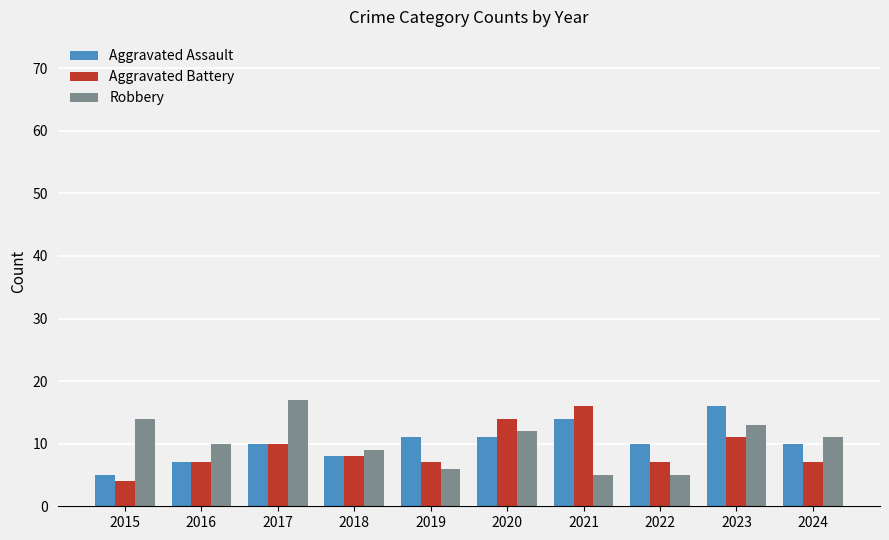

At which category is the sum across all series the highest?

2023